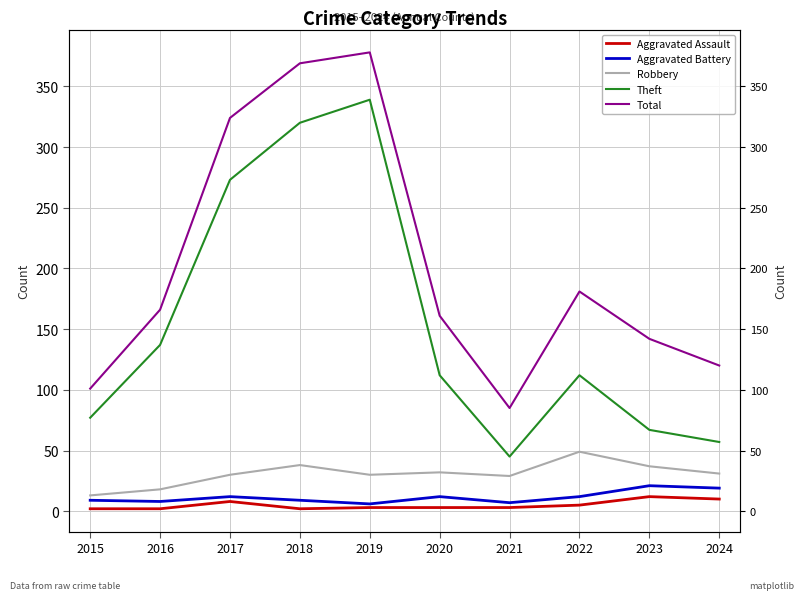

Where is Total nearest to the value 231?

2022